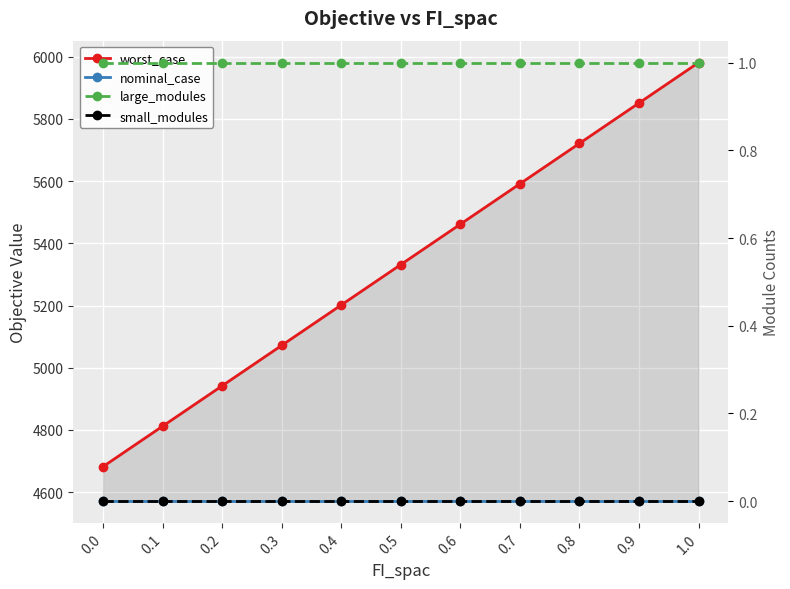

Which series has the largest range (max minus min)?

worst_case